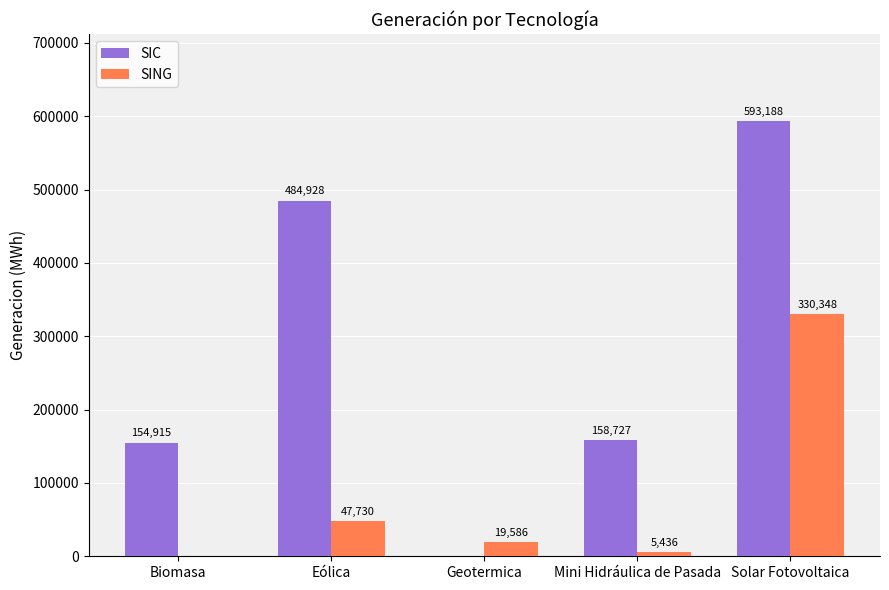

Which series changed the most between Biomasa and Mini Hidráulica de Pasada?

SING